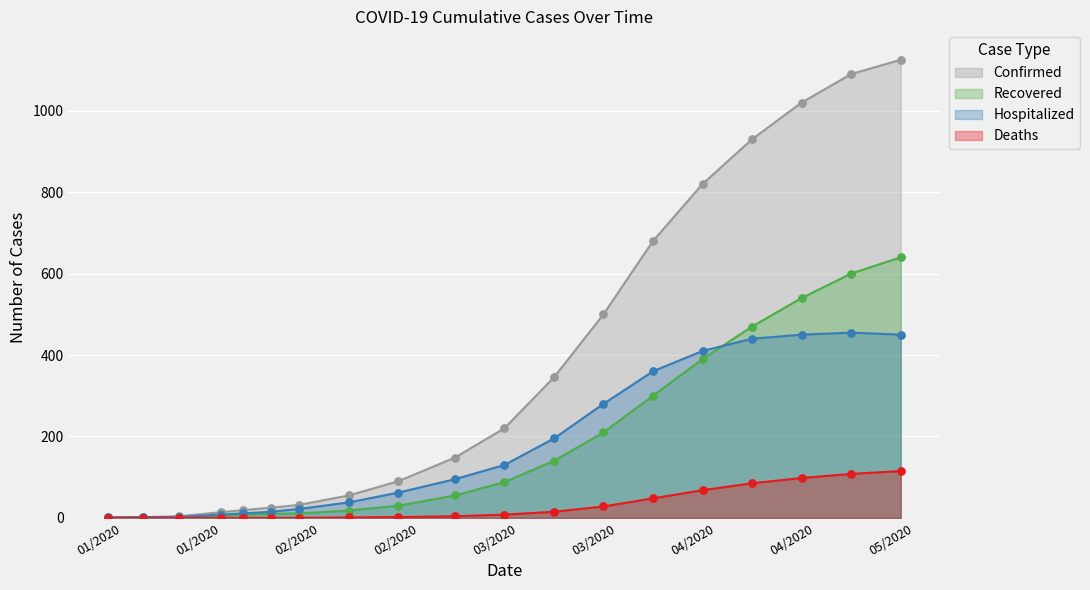

At how many categories does at least one series exceed 989?

3